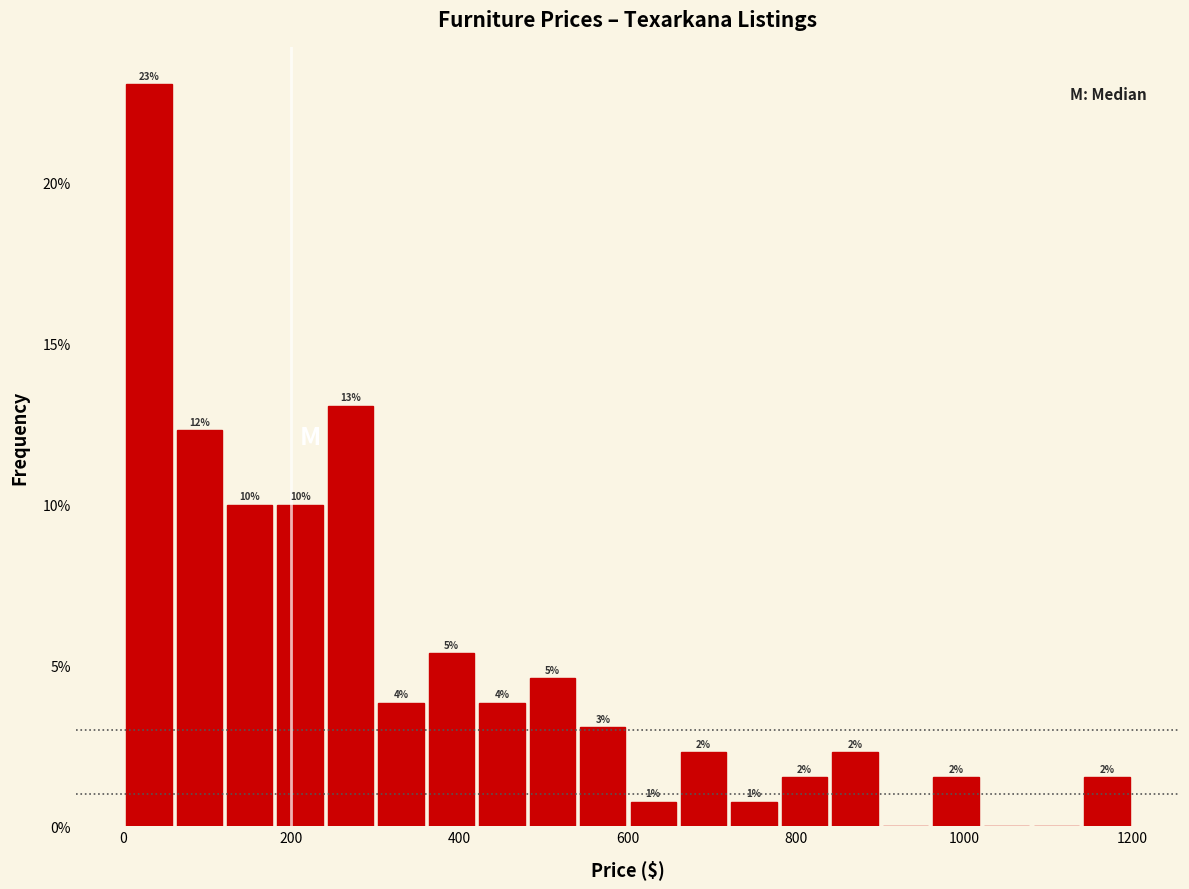

Around what value on the x-axis is the tallest bar? Give the approximate position of its centre, as read against the axis.

40